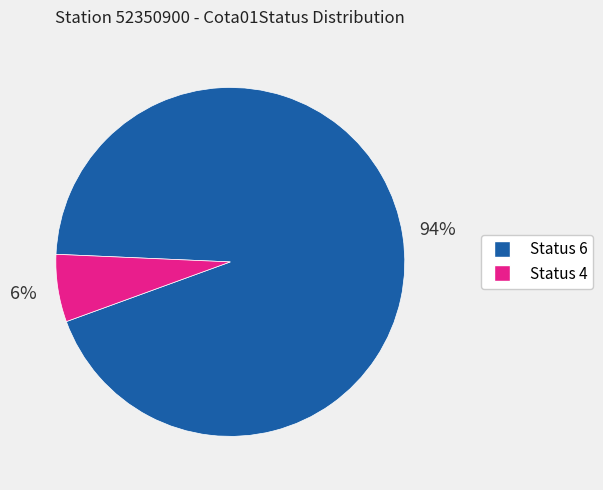

Is there any slice that represents more than half of the pie?

Yes